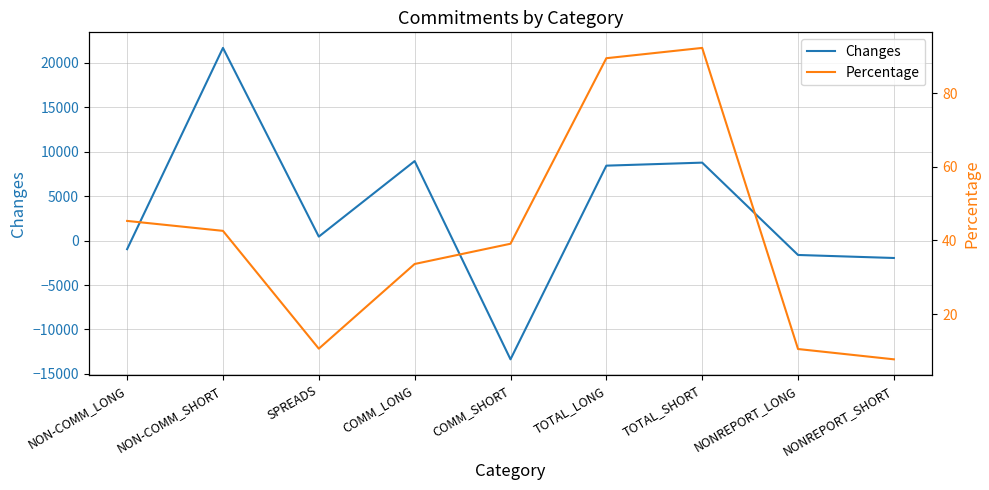

List the series in order of their overall mean, highest first.

Changes, Percentage